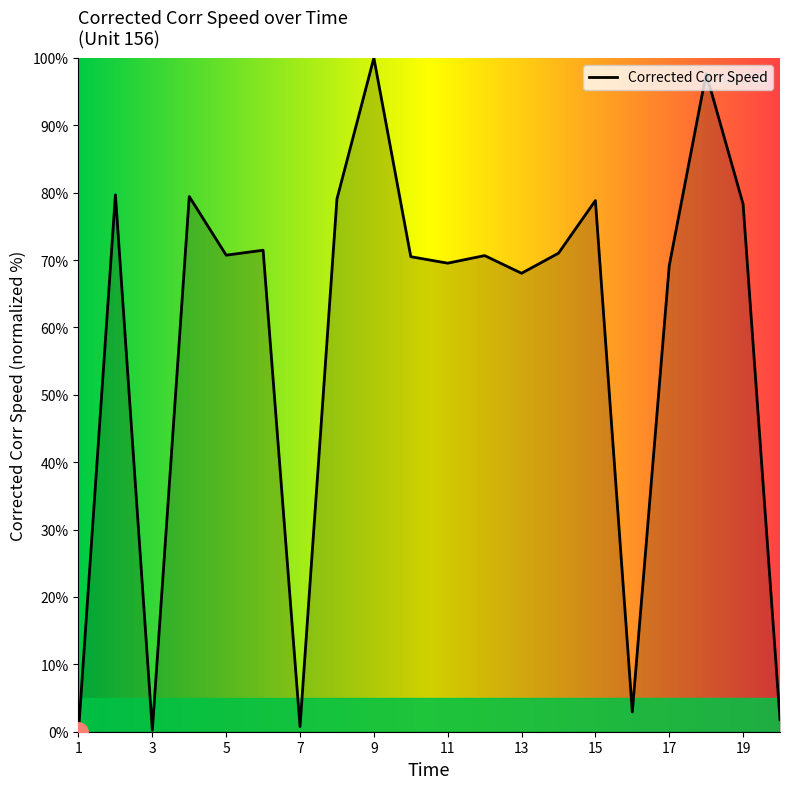

How many series are shown in this chart?

1